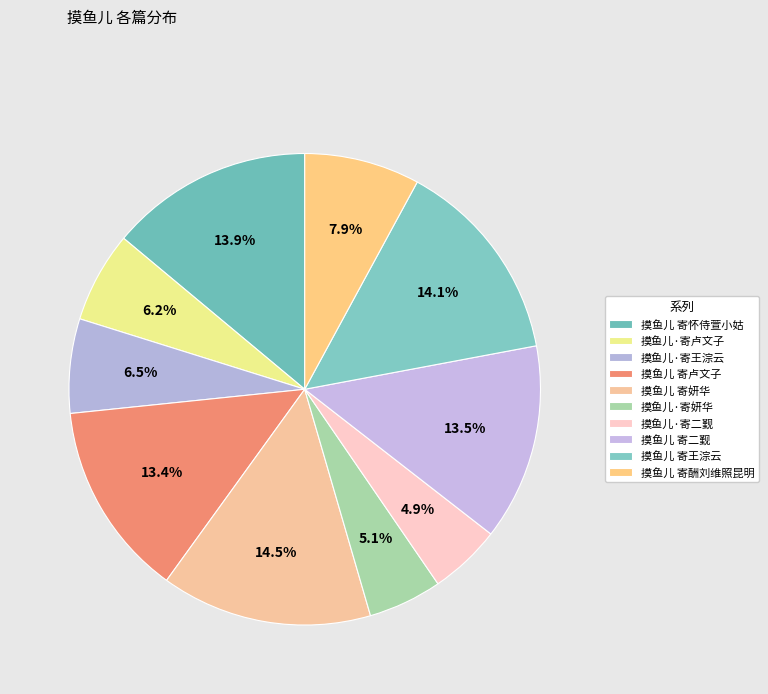

What is the change in value from 摸鱼儿 寄怀侍萱小姑 to 摸鱼儿·寄王淙云?

-425811